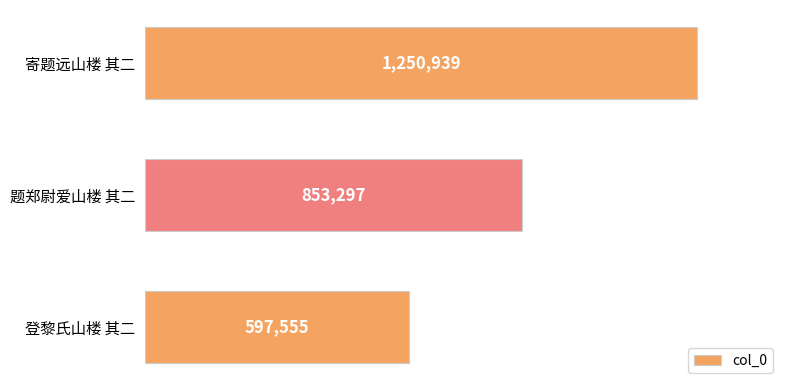

Does the chart contain any negative values?

No